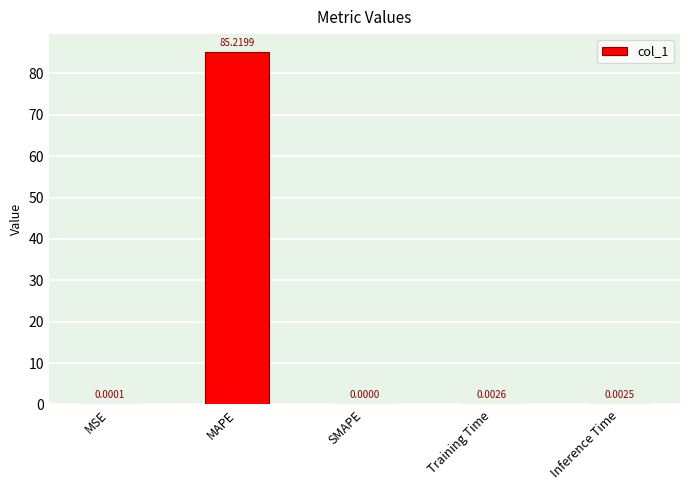

Where is the data nearest to the value 42?

Training Time